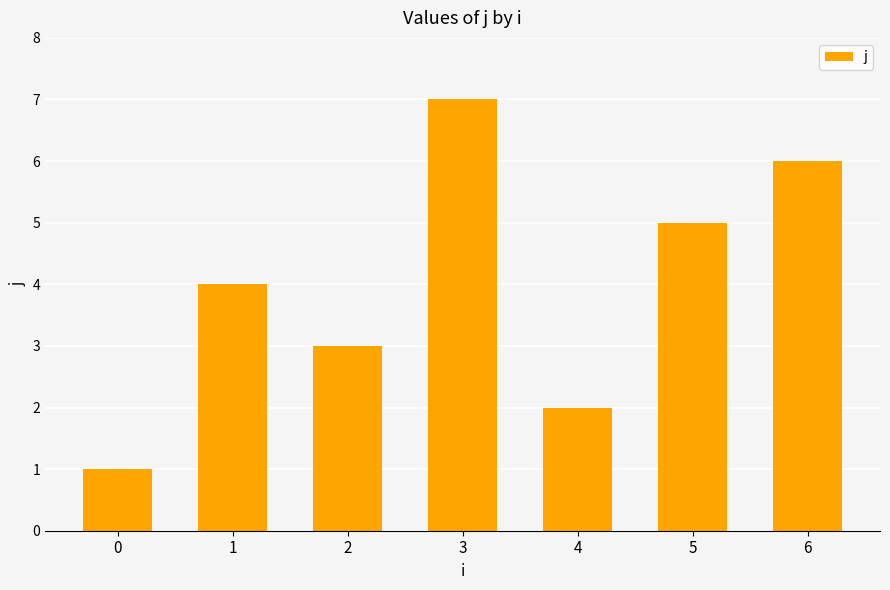

What is the value of the 2nd bar from the left?

4